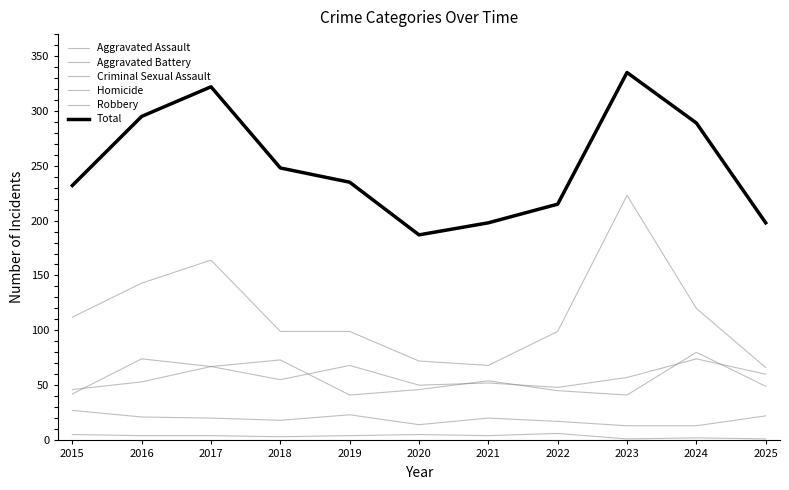

How many lines are shown in the chart?

6